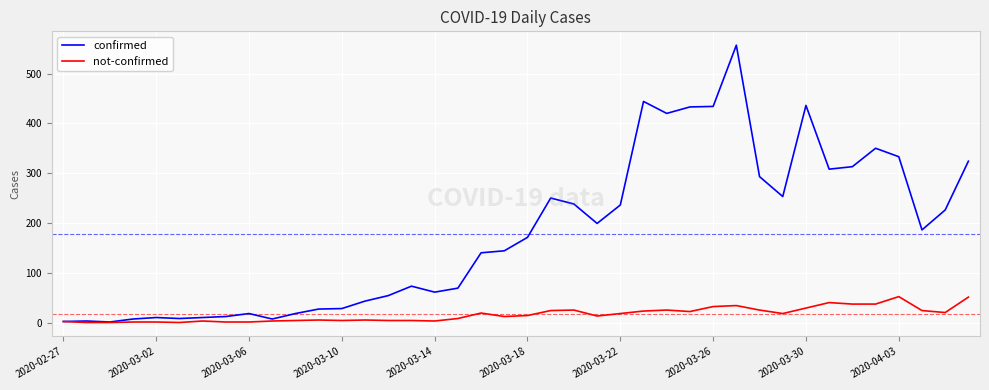

List the series in order of their peak value, highest first.

confirmed, not-confirmed